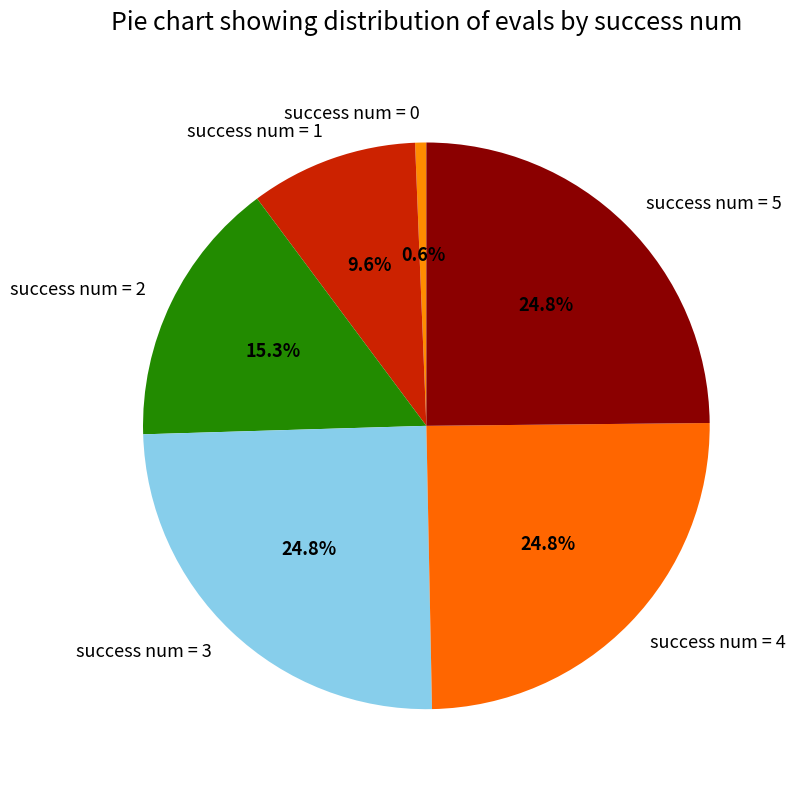

Does any single category account for the majority?

No